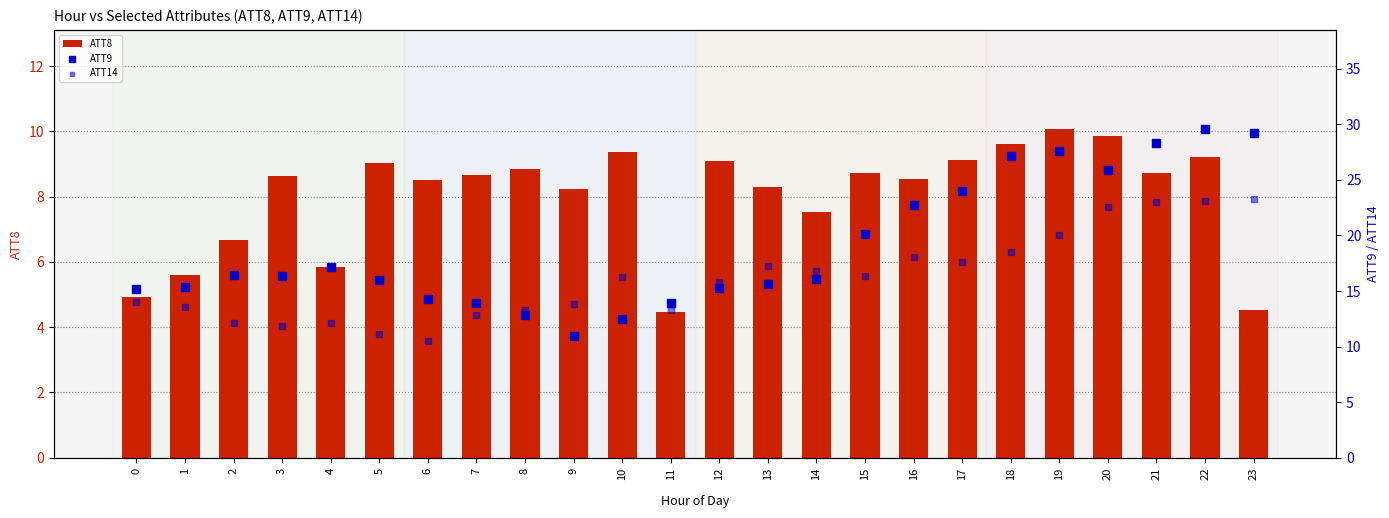

Which series has the largest total across all categories?

ATT9